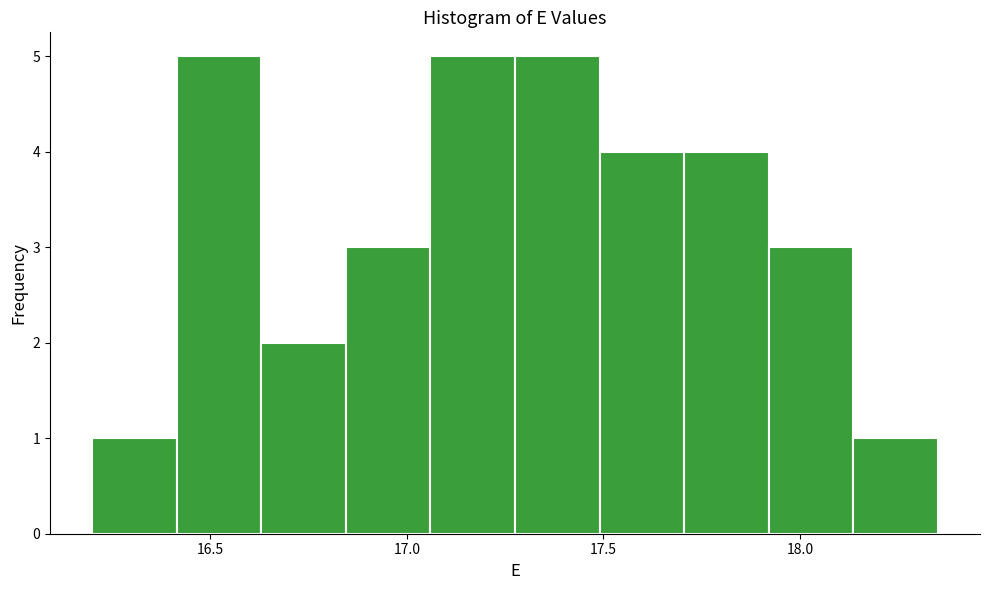

Reading left to right, list every bar in this chart as the range it spans on the x-axis followed by its height. Neither the bar edges nor the heights are printed on the chart, so give them approximately, as read against the axes.

16.200 to 16.415: 1
16.415 to 16.630: 5
16.630 to 16.845: 2
16.845 to 17.060: 3
17.060 to 17.275: 5
17.275 to 17.490: 5
17.490 to 17.705: 4
17.705 to 17.920: 4
17.920 to 18.135: 3
18.135 to 18.350: 1